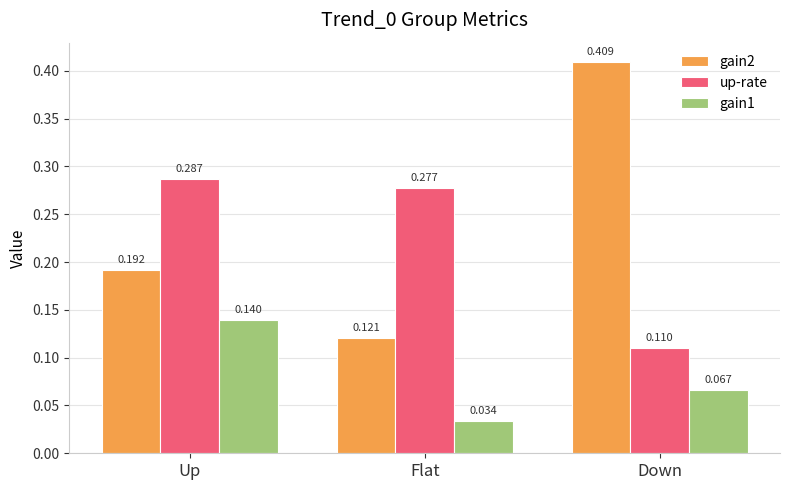

Is the value of up-rate at Down greater than the value of gain1 at Down?

Yes